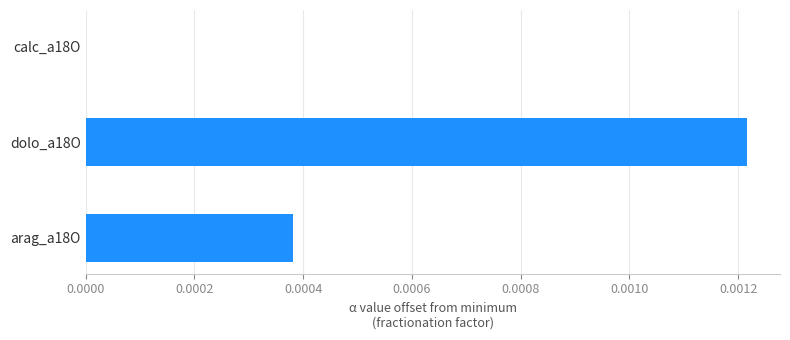

Which has a higher value, arag_a18O or dolo_a18O?

dolo_a18O